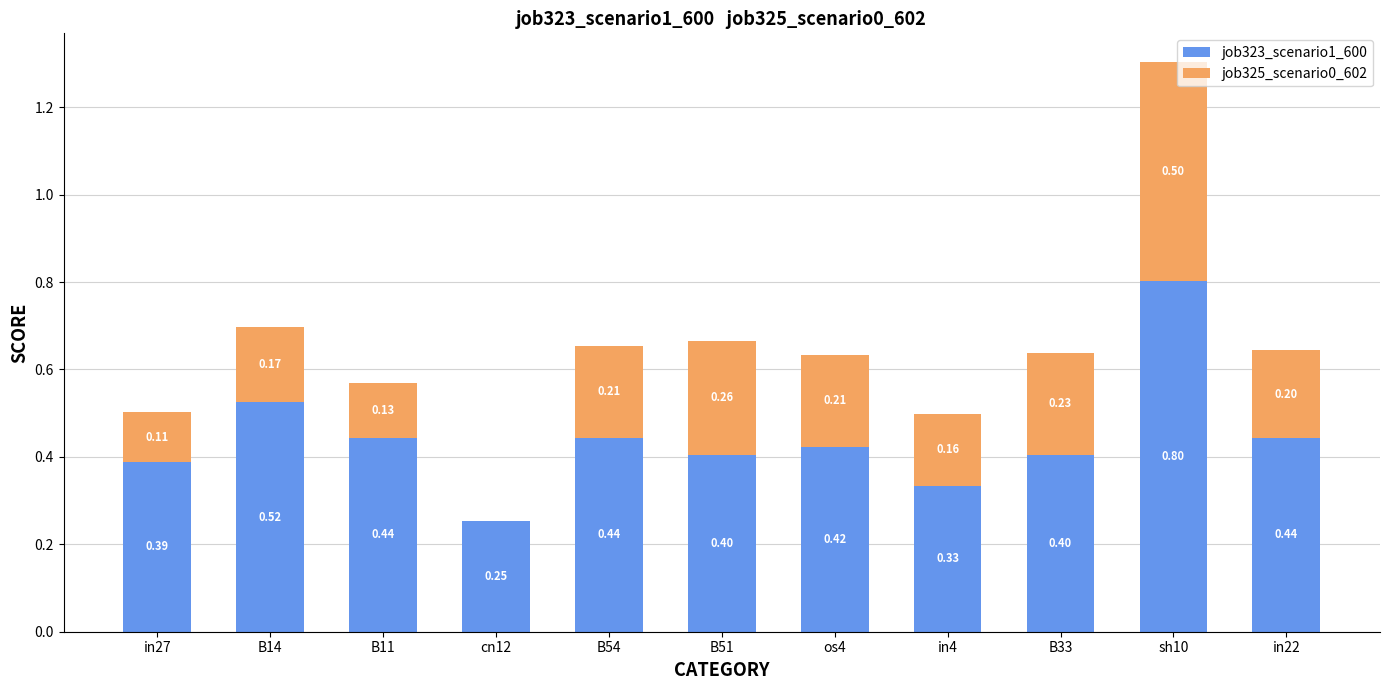

At which category is the sum across all series the highest?

sh10